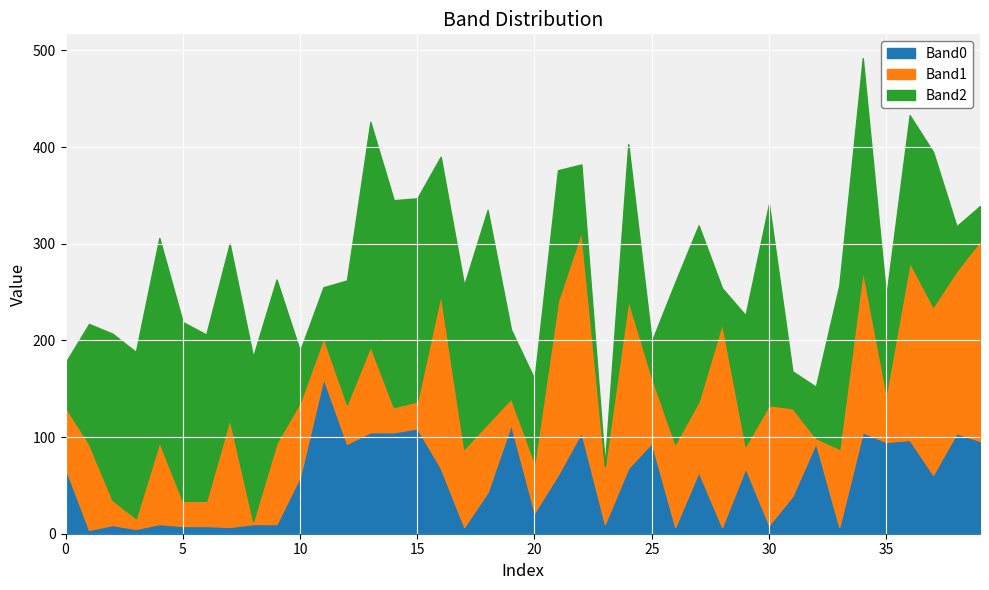

How many times do Band2 and Band0 cross each other?

12